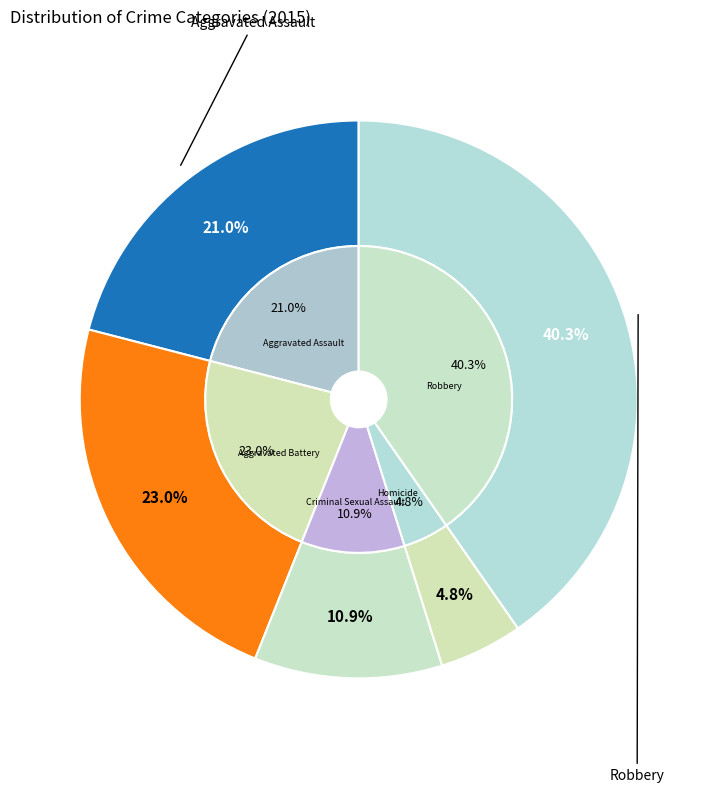

To the nearest percent, what percentage of the pie is Aggravated Assault?

21%